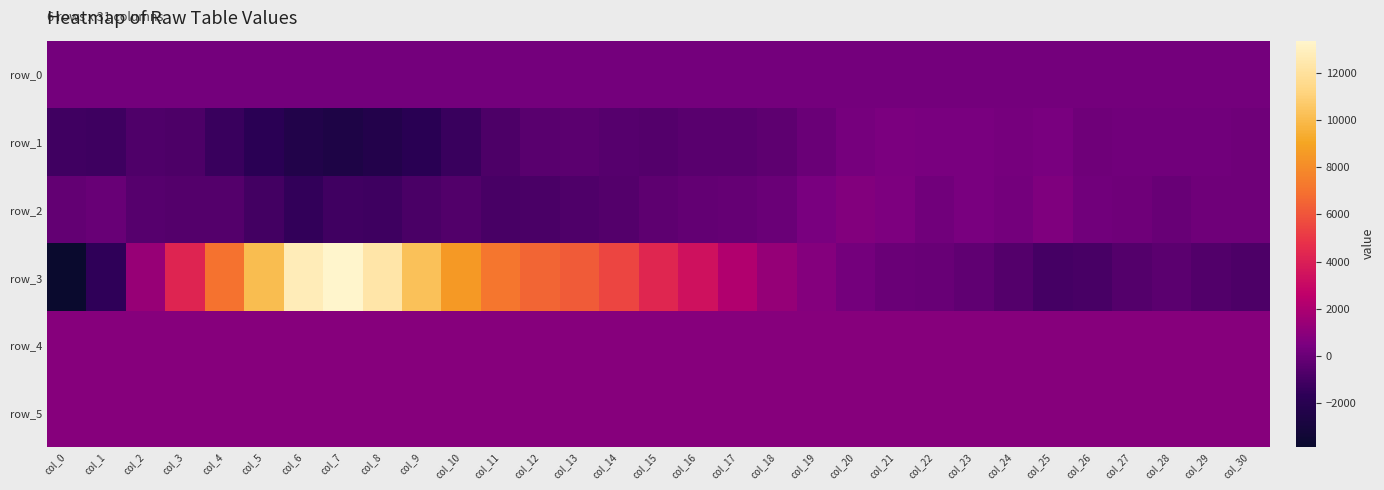

How many data points in row_1 are less than -458?

15